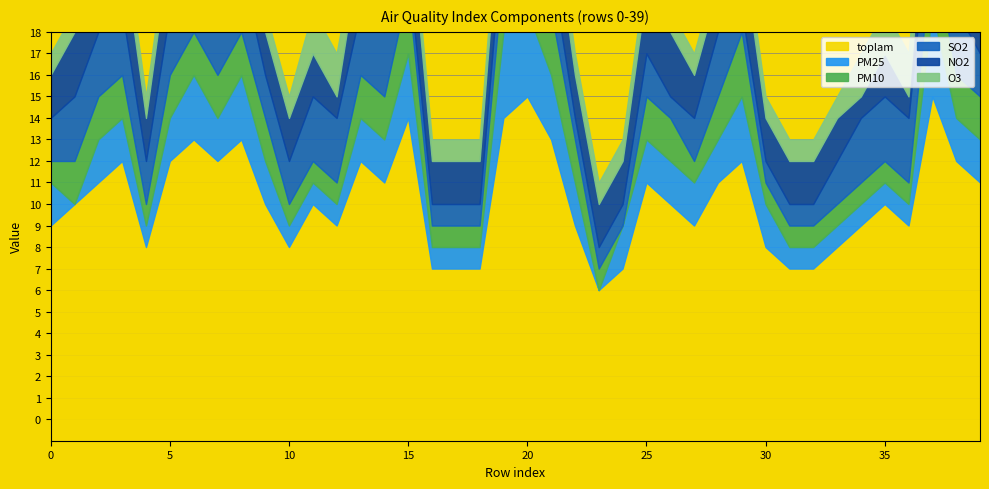

What are all the series names shown in the legend?

toplam, PM25, PM10, SO2, NO2, O3